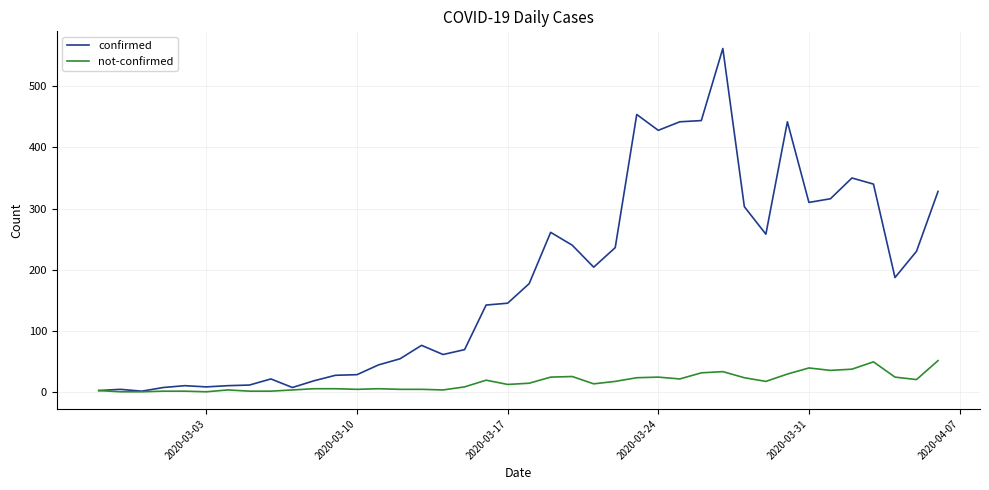

Which series has the largest total across all categories?

confirmed